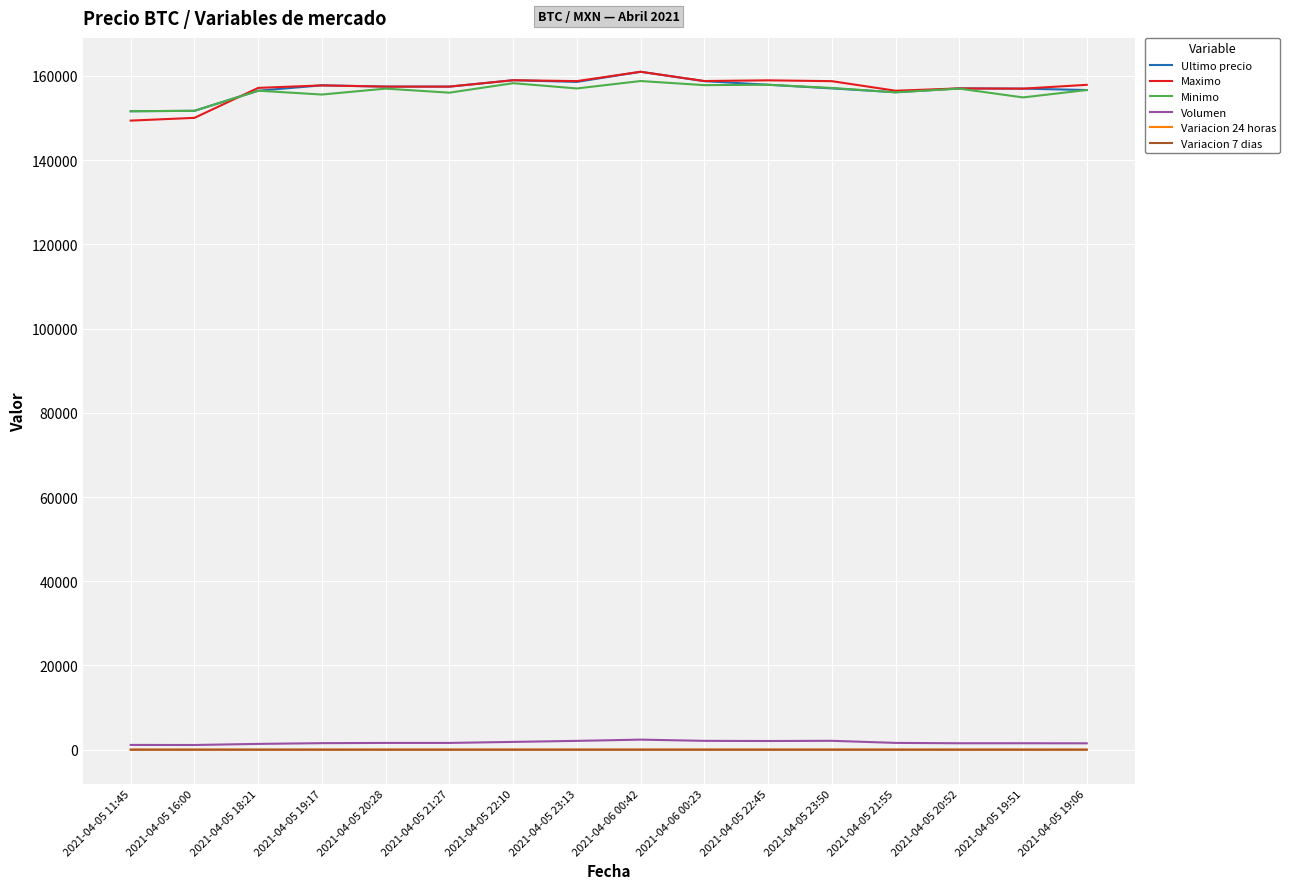

What is the lowest value of the Maximo series?

149404.0